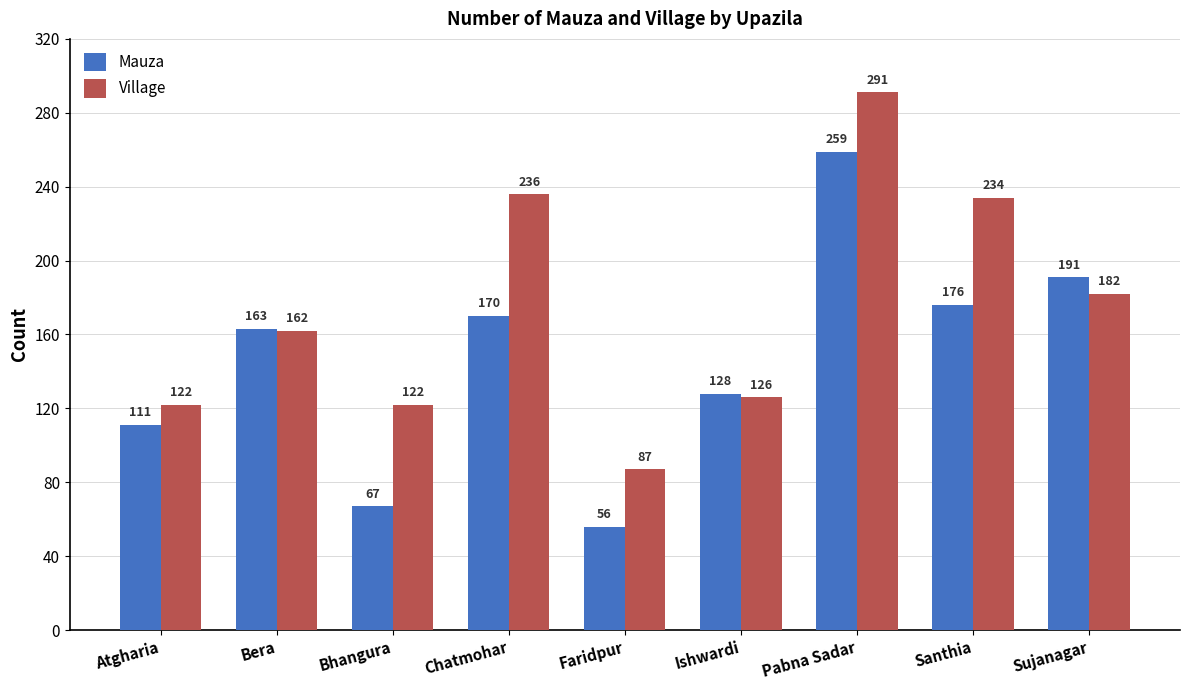

What is the difference between the second highest and second lowest values in the Village series?

114